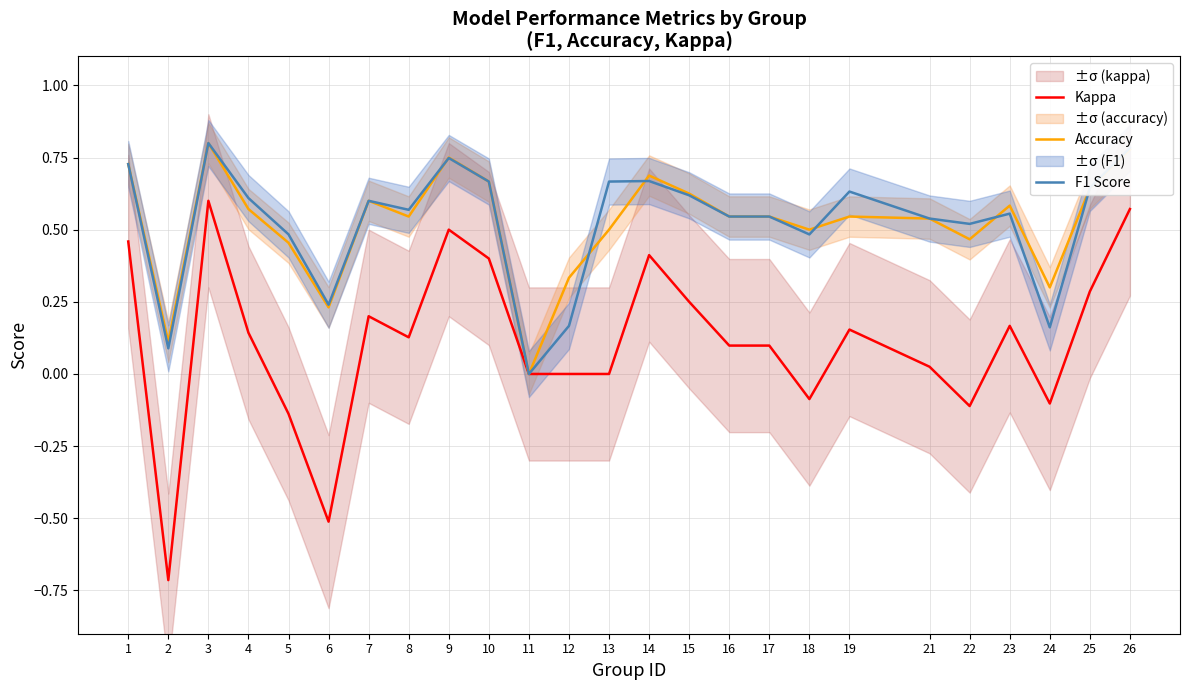

At 1, list the series in order from smallest to largest.

Kappa, Accuracy, F1 Score